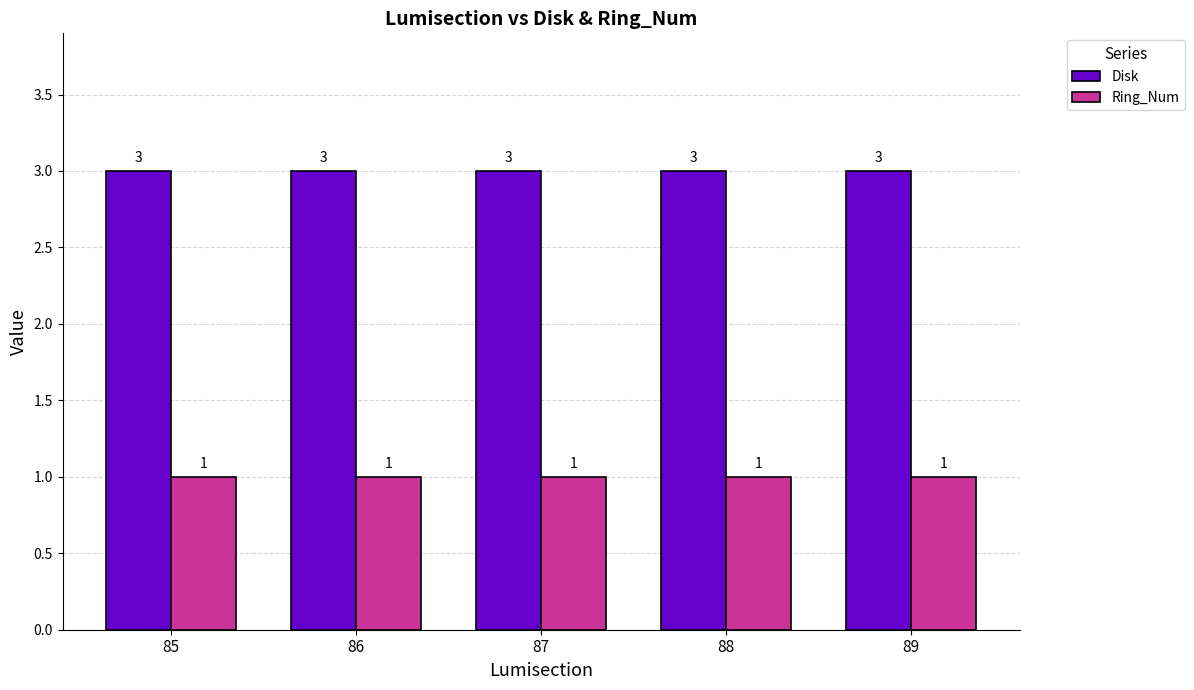

Reading left to right, list all the values displayed in this chart.

Disk: 3	3	3	3	3
Ring_Num: 1	1	1	1	1